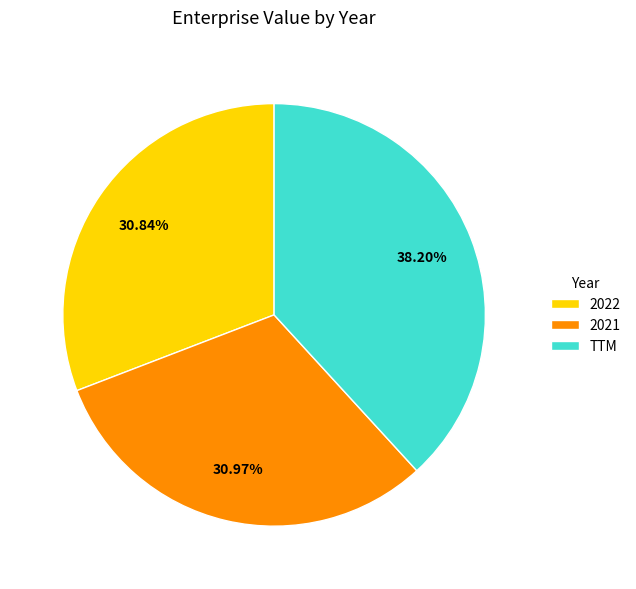

To the nearest percent, what is the combined percentage of 2022 and 2021?

62%